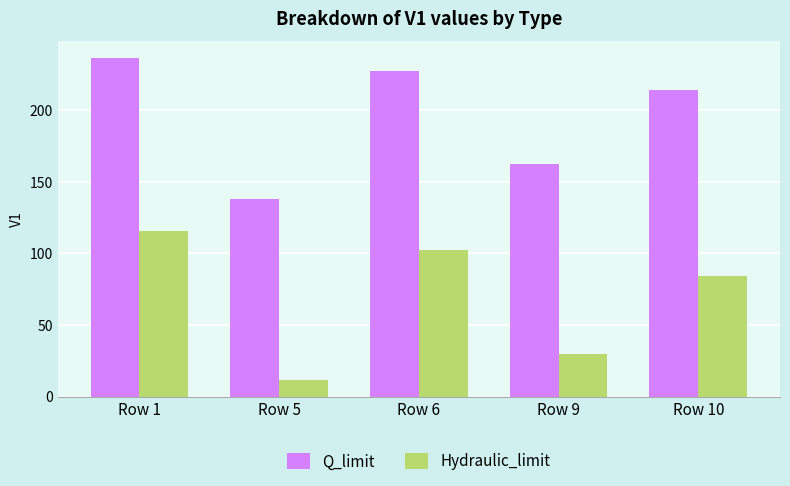

Between Row 5 and Row 10, which series saw the biggest shift?

Q_limit